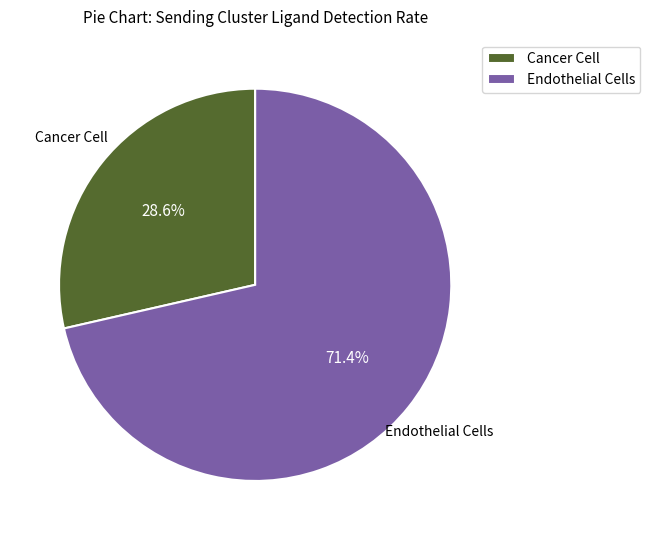

What percentage is the Cancer Cell slice, to the nearest percent?

29%